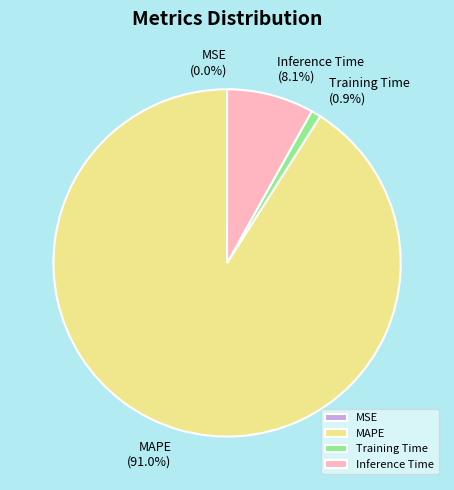

To the nearest percent, what percentage of the pie is MAPE?

91%